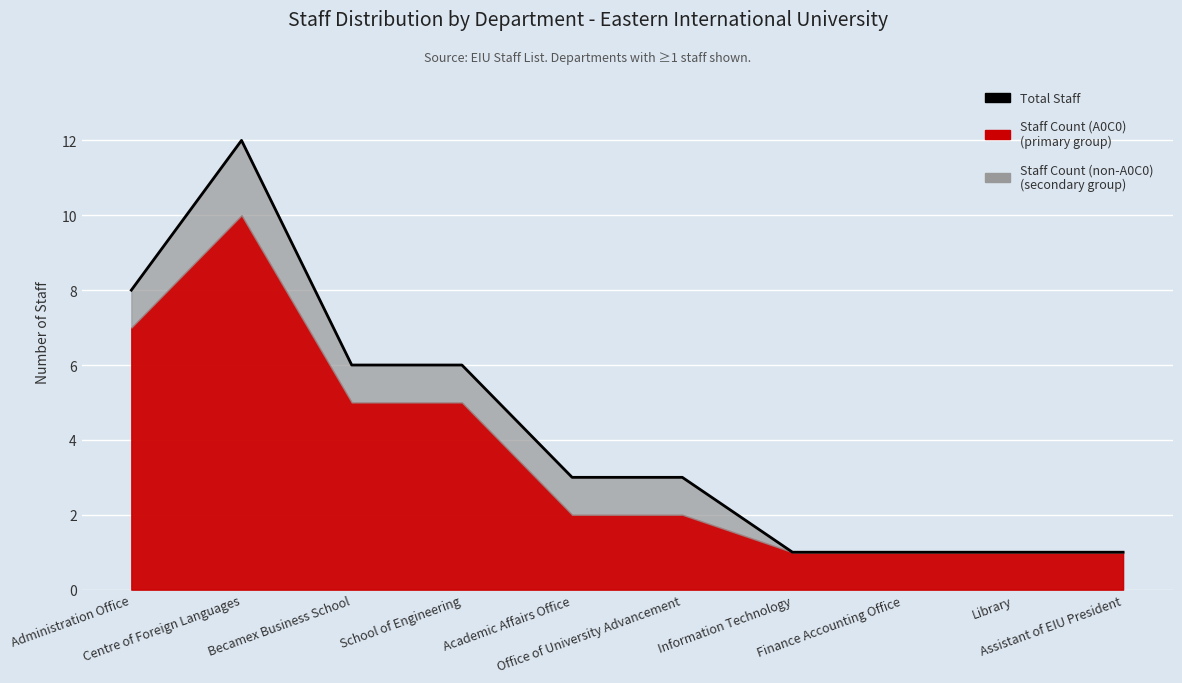

What is the sum of all values?

42